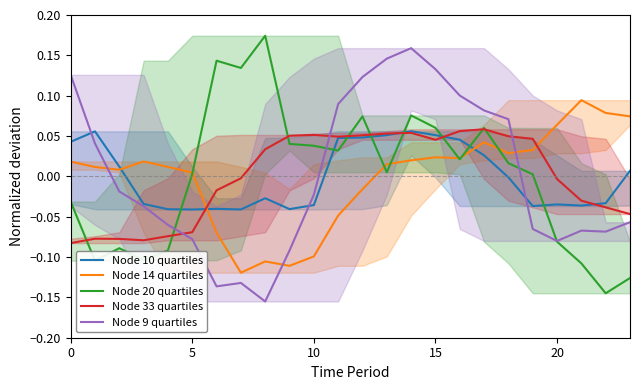

How many values in the Node 33 quartiles series are below 0?

12